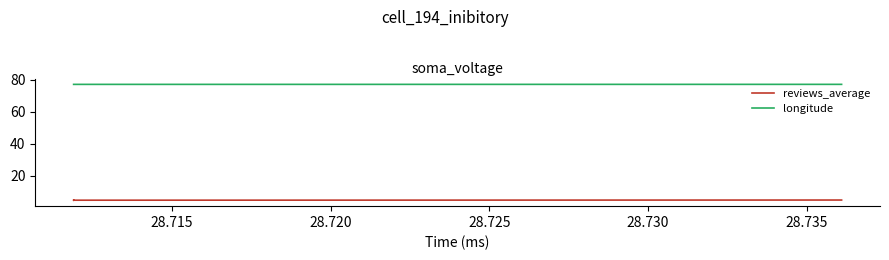

What is the lowest value of the reviews_average series?

4.8